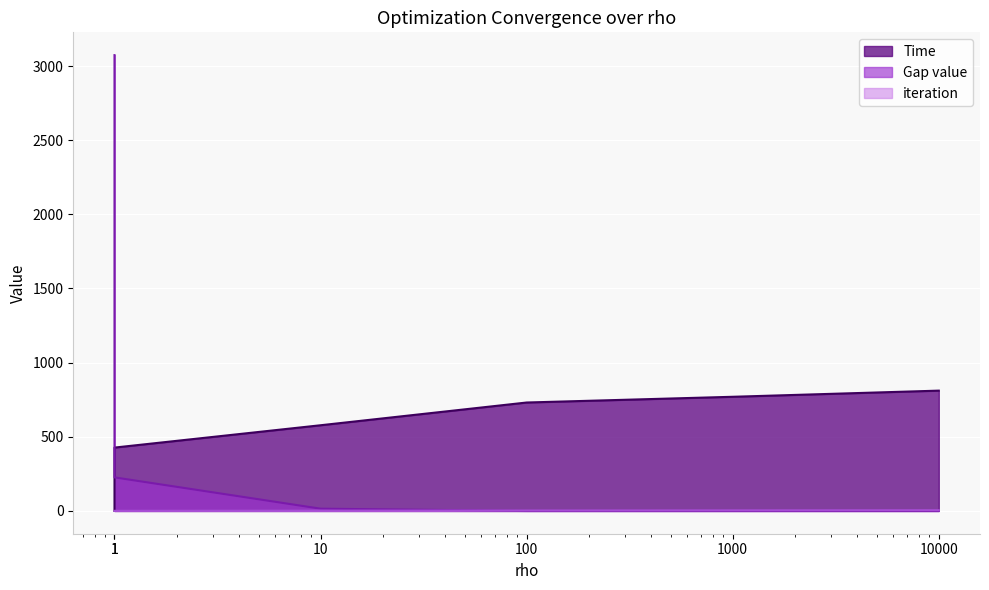

The Time series shows 1179.1 at 10000. True or false?

False